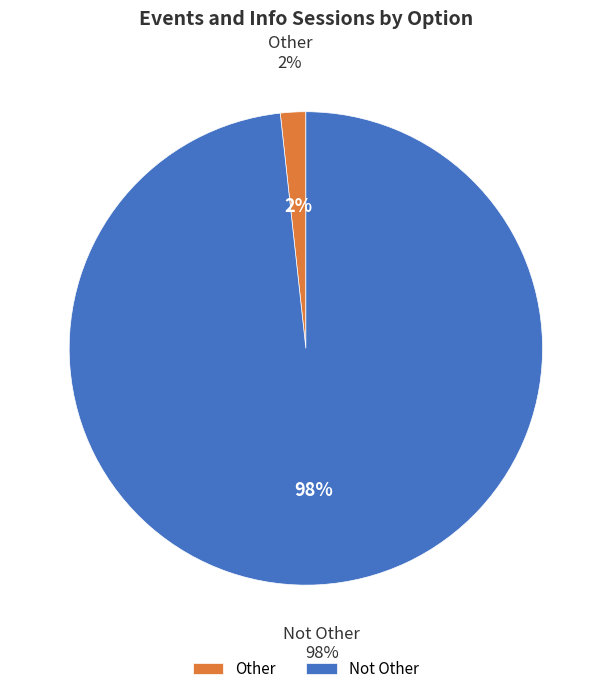

To the nearest percent, what portion does Not Other represent?

98%